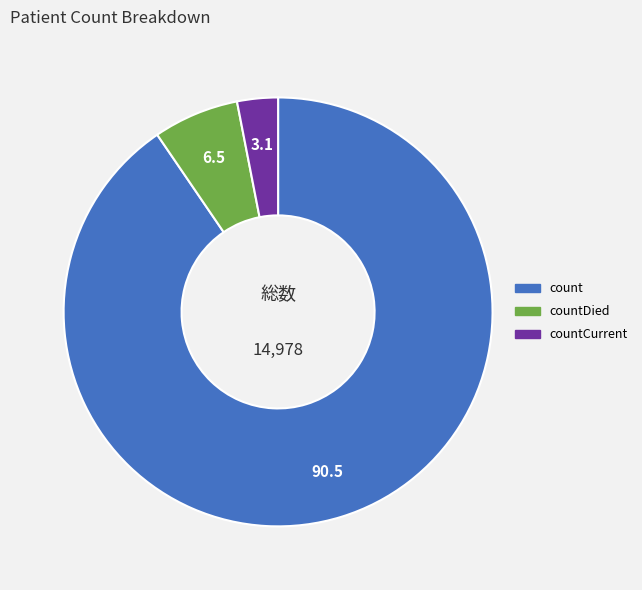

Is there any slice that represents more than half of the pie?

Yes